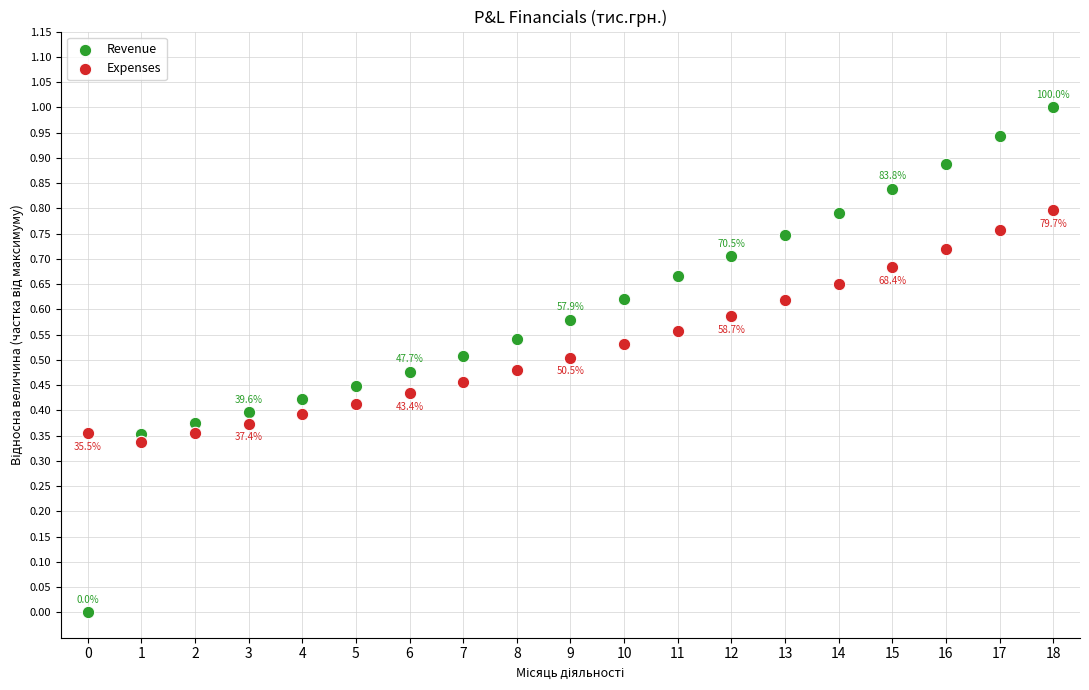

Which series has the largest Y range (max minus min)?

Revenue